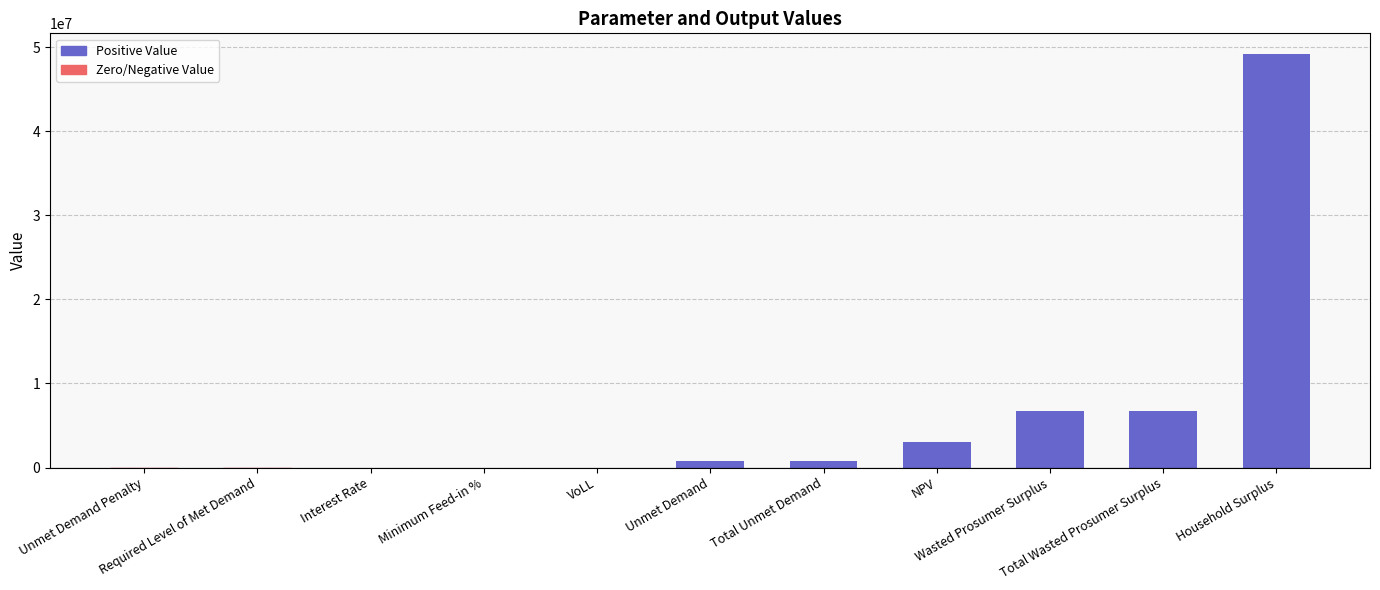

Count the number of categories in the chart.

11